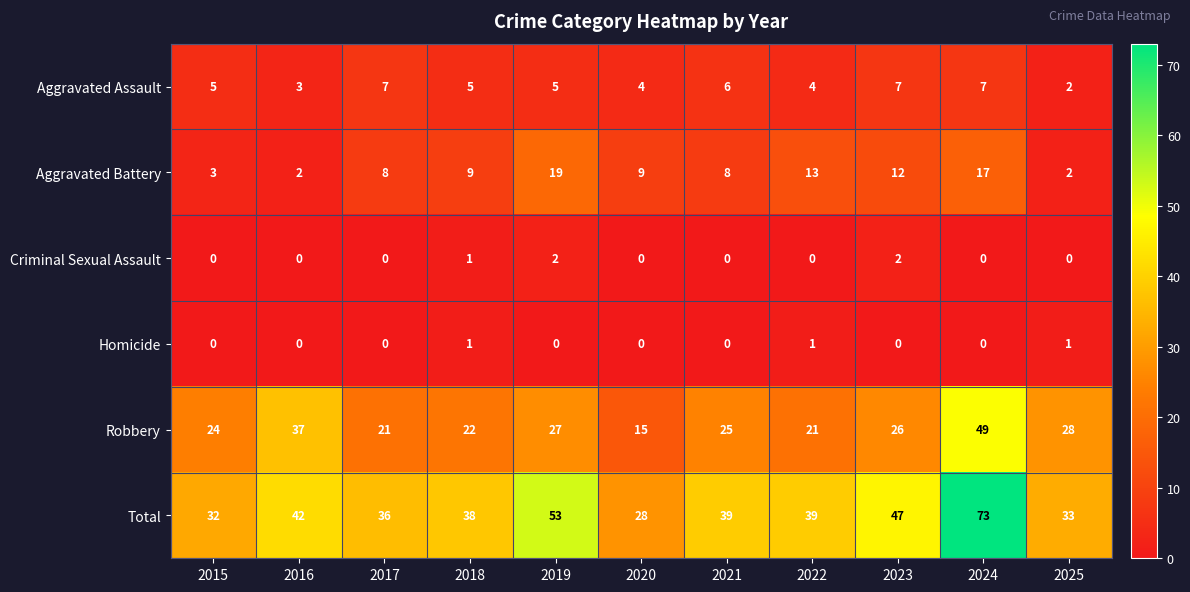

Rank the series at 2022 from highest to lowest value.

Total, Robbery, Aggravated Battery, Aggravated Assault, Homicide, Criminal Sexual Assault